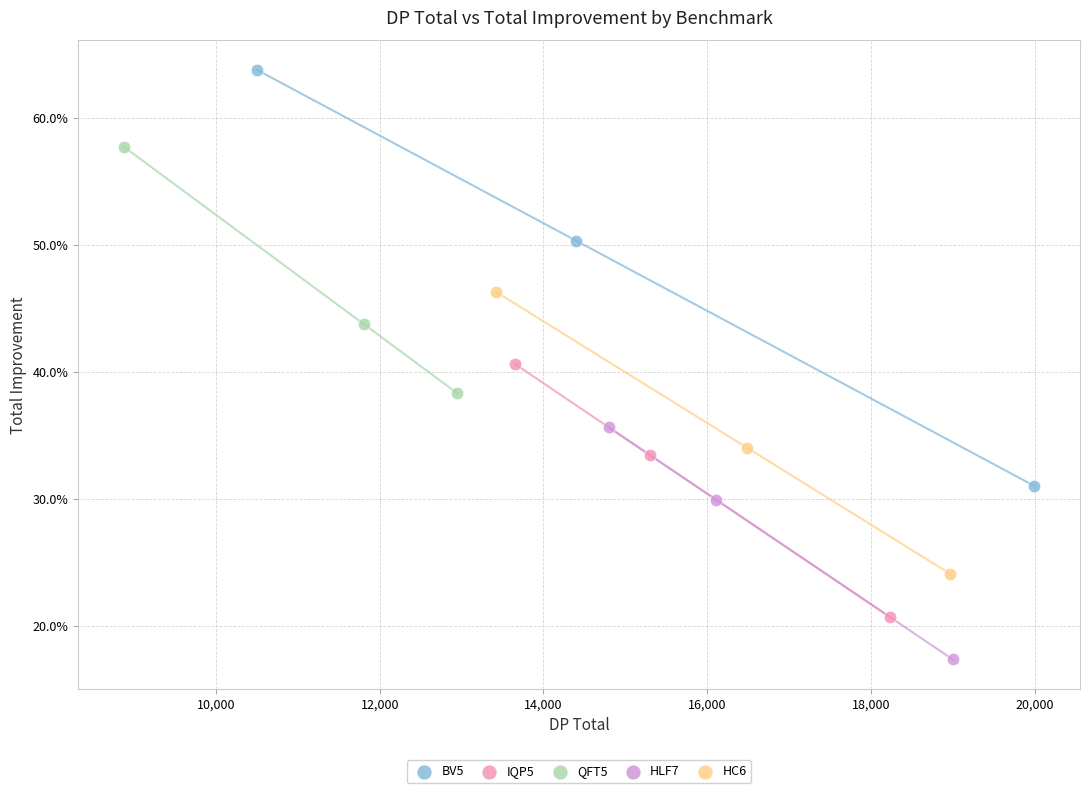

Which series contains the lowest Y value?

HLF7